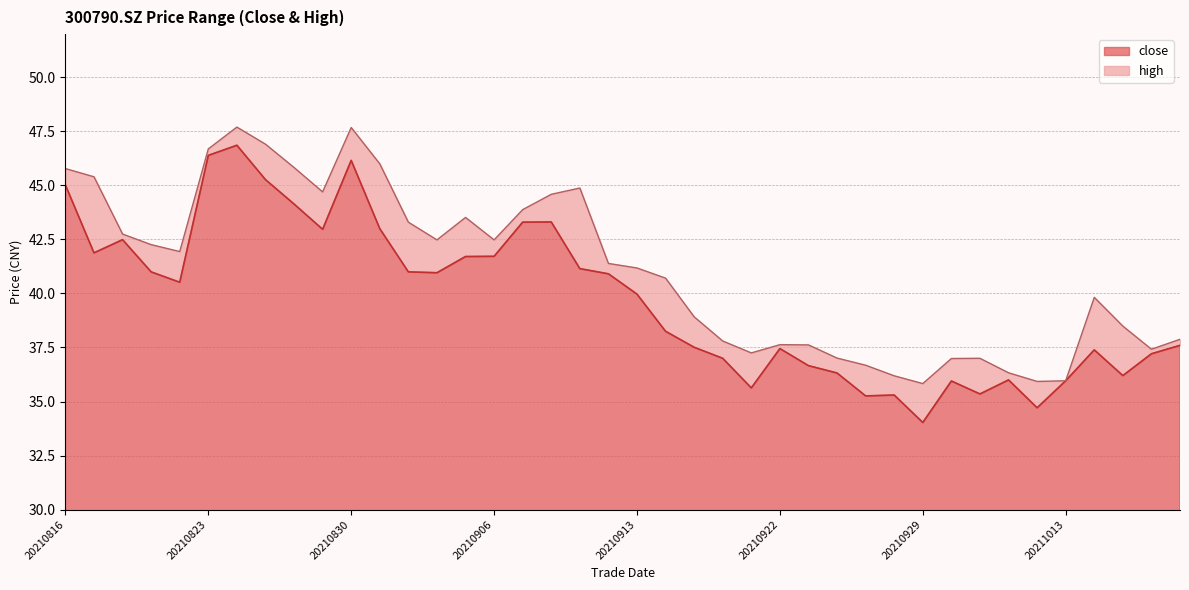

Rank the series by their average value, from highest to lowest.

high, close